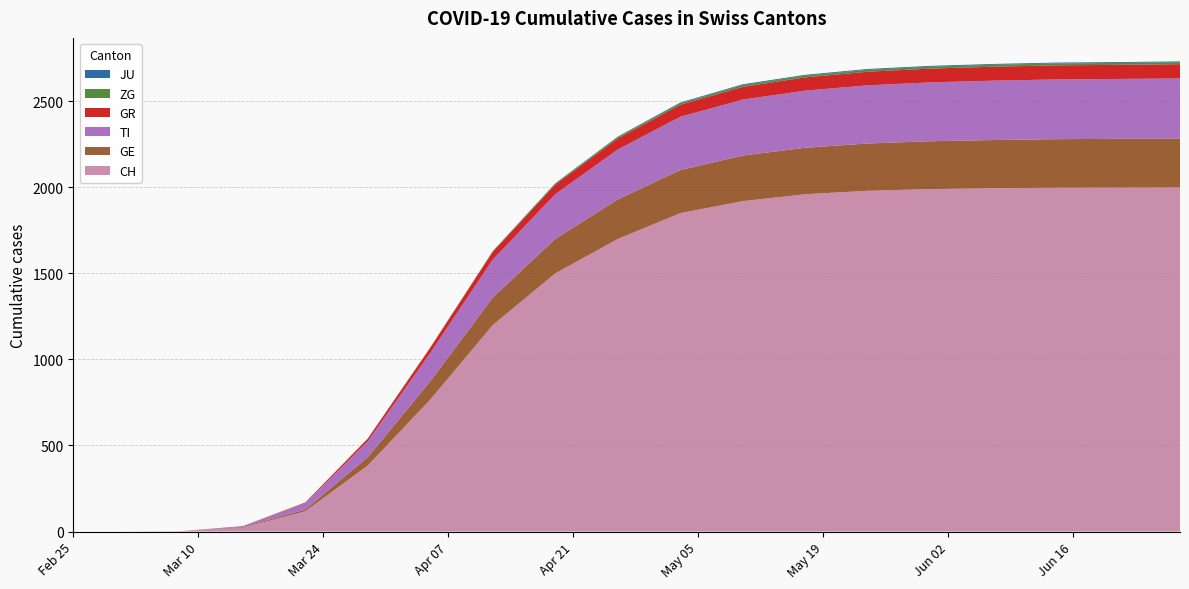

Reading right to left, transcribe all the data shown in this chart.

CH: 2000	1999	1998	1995	1990	1980	1960	1920	1850	1700	1500	1200	767	384	118	22	2	0	0
GE: 284	283	282	280	278	275	270	265	250	230	200	160	106	48	10	4	0	0	0
TI: 349	348	347	345	342	338	332	325	310	290	260	220	165	93	37	6	0	0	0
GR: 83	82	82	81	80	79	77	74	70	64	56	45	30	15	4	0	0	0	0
ZG: 11	11	11	11	11	11	10	10	9	8	6	4	2	1	0	0	0	0	0
JU: 5	5	5	5	5	5	5	5	4	3	2	1	0	0	0	0	0	0	0